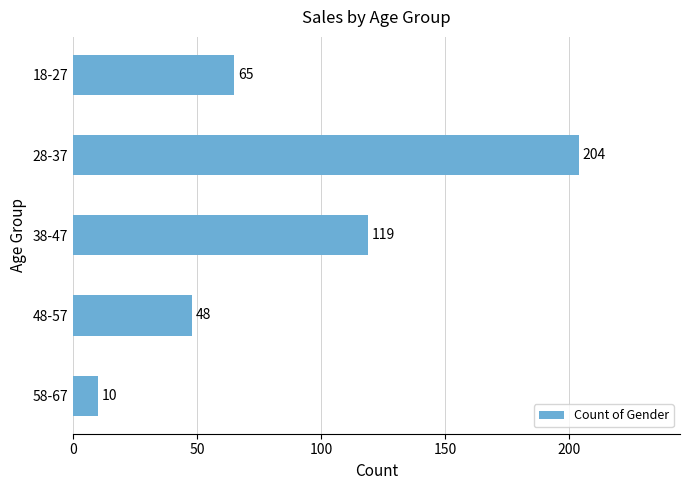

List the labels in order of value, smallest first.

58-67, 48-57, 18-27, 38-47, 28-37